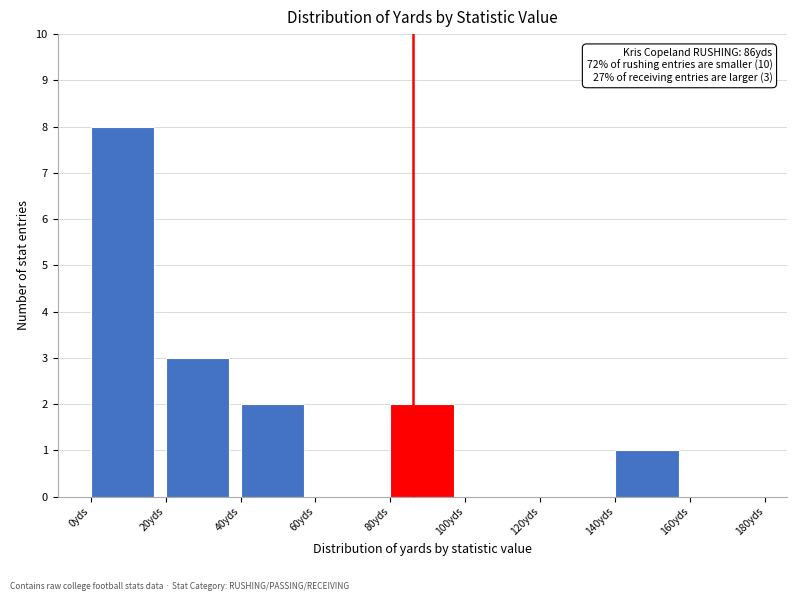

Over which range of the x-axis is the bar tallest?

0 to 20